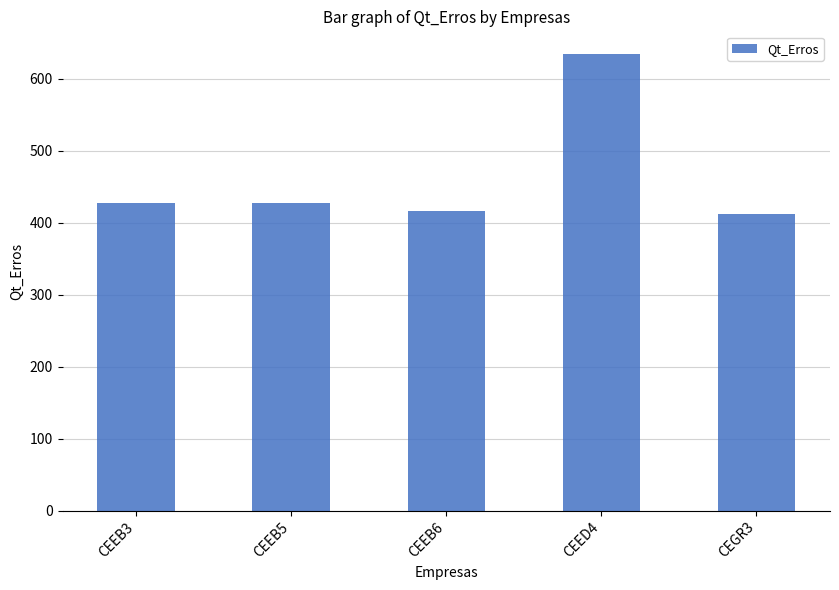

What is the maximum value shown in the chart?

634